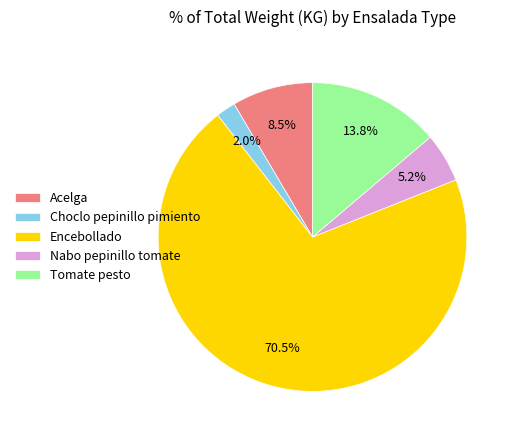

What is the majority slice?

Encebollado